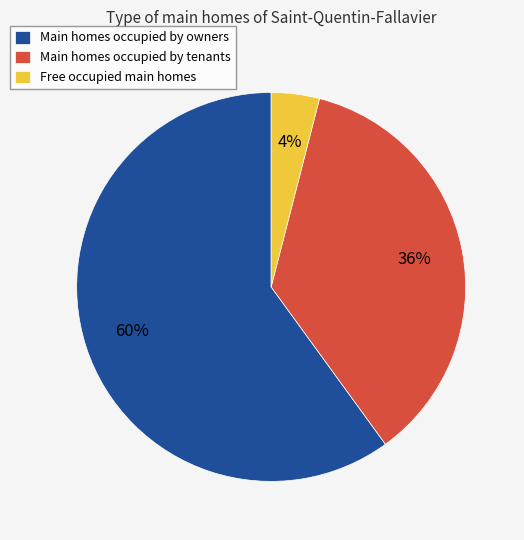

What is the smallest slice in the pie chart?

Free occupied main homes